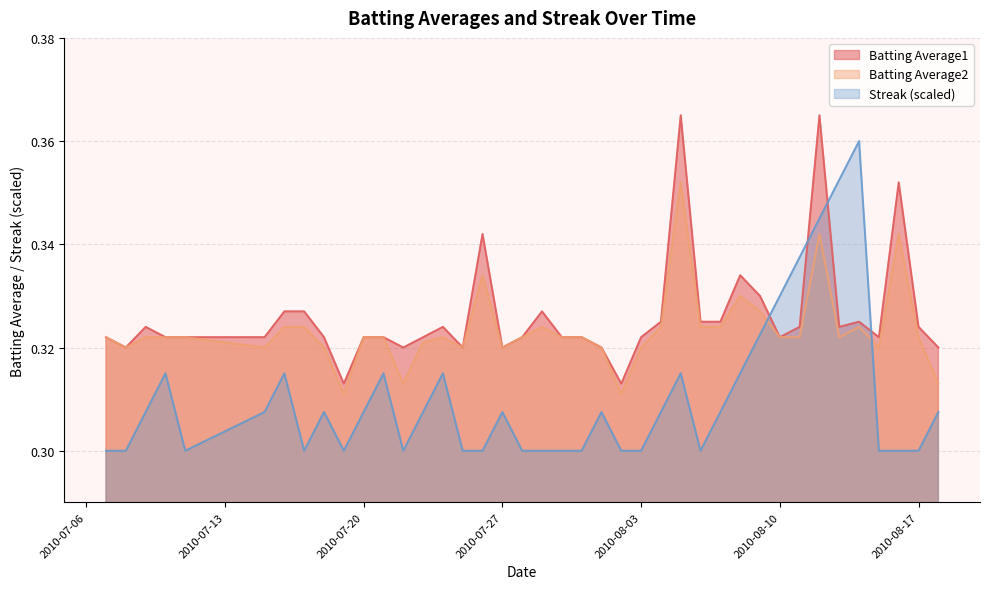

What is the difference between the second highest and minimum values in the Streak series?

0.1